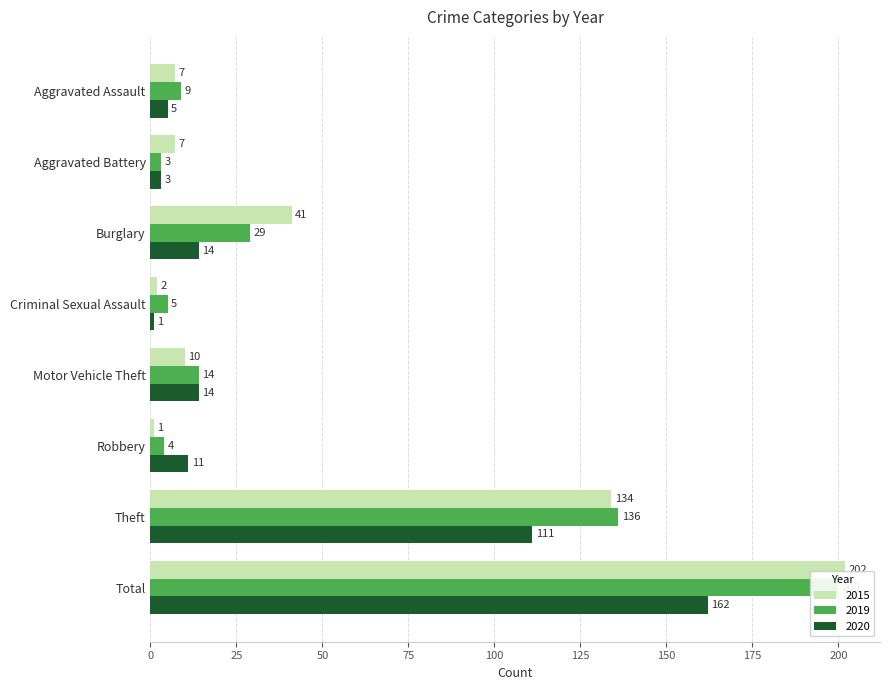

Is it true that 2019 equals 6 at Robbery?

False